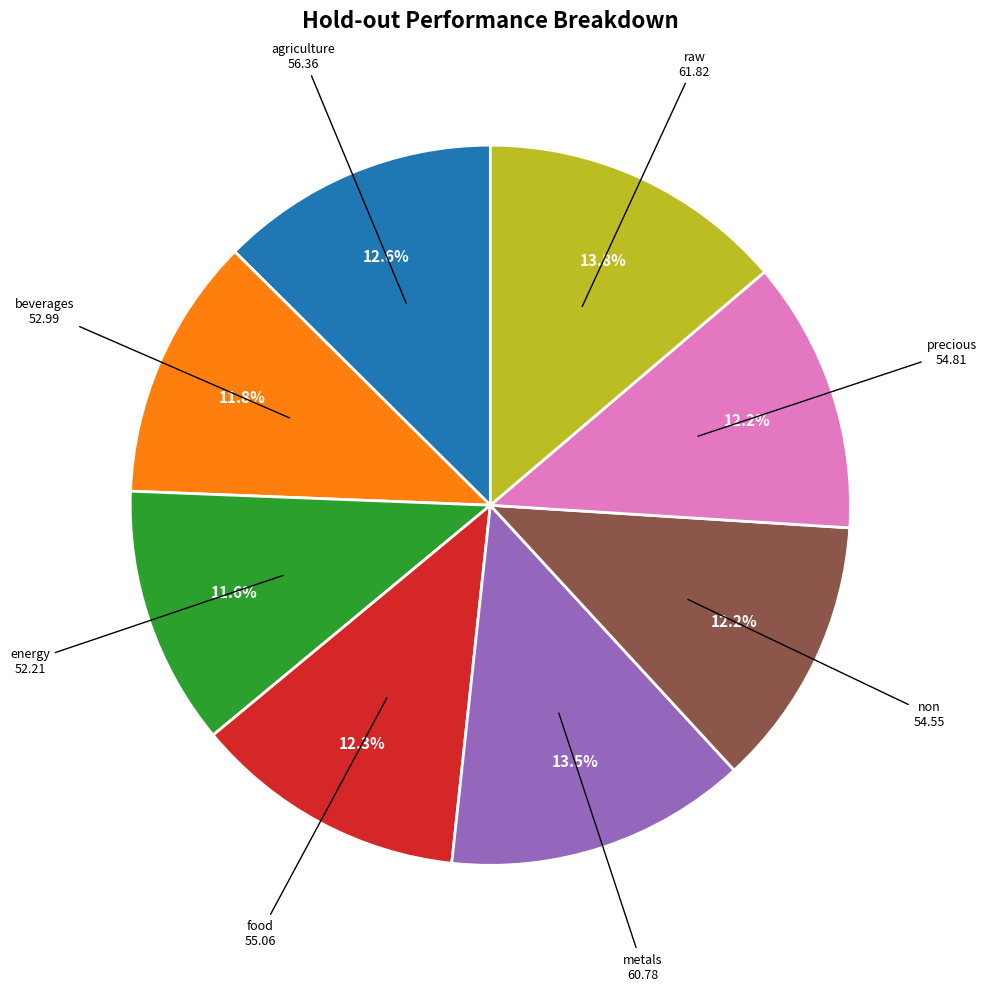

Count the number of slices in the pie.

8